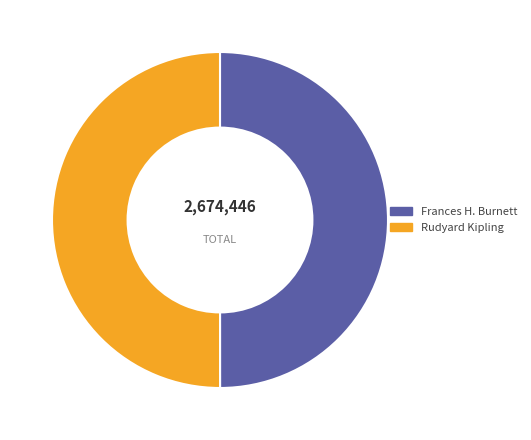

Approximately how many times larger is the value at Frances H. Burnett compared to Rudyard Kipling?

1.0